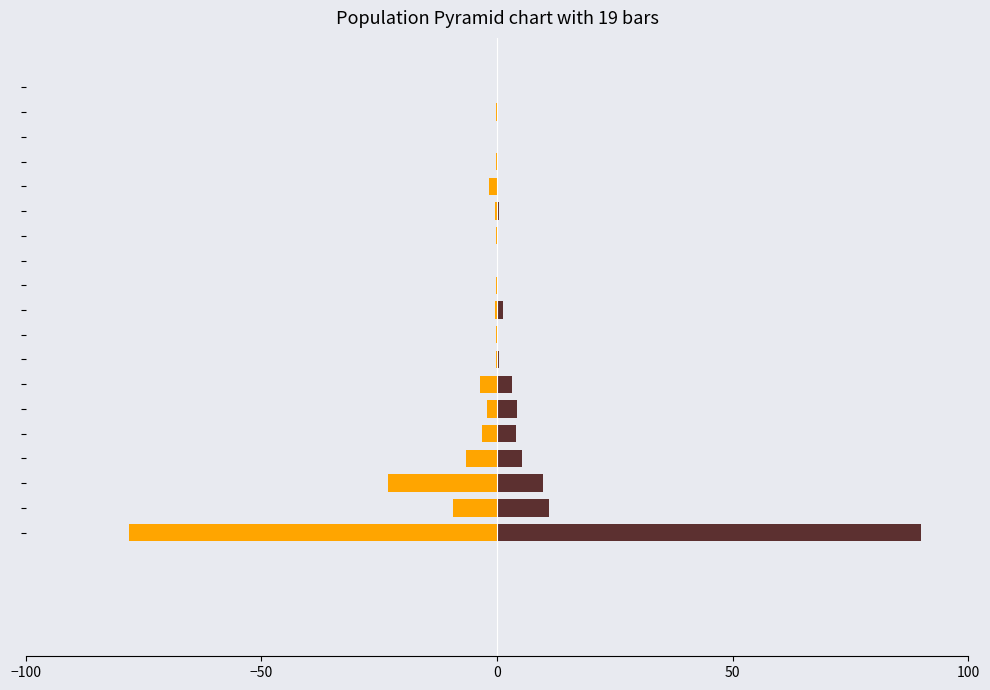

What is the label of the 12th bar from the right?

7